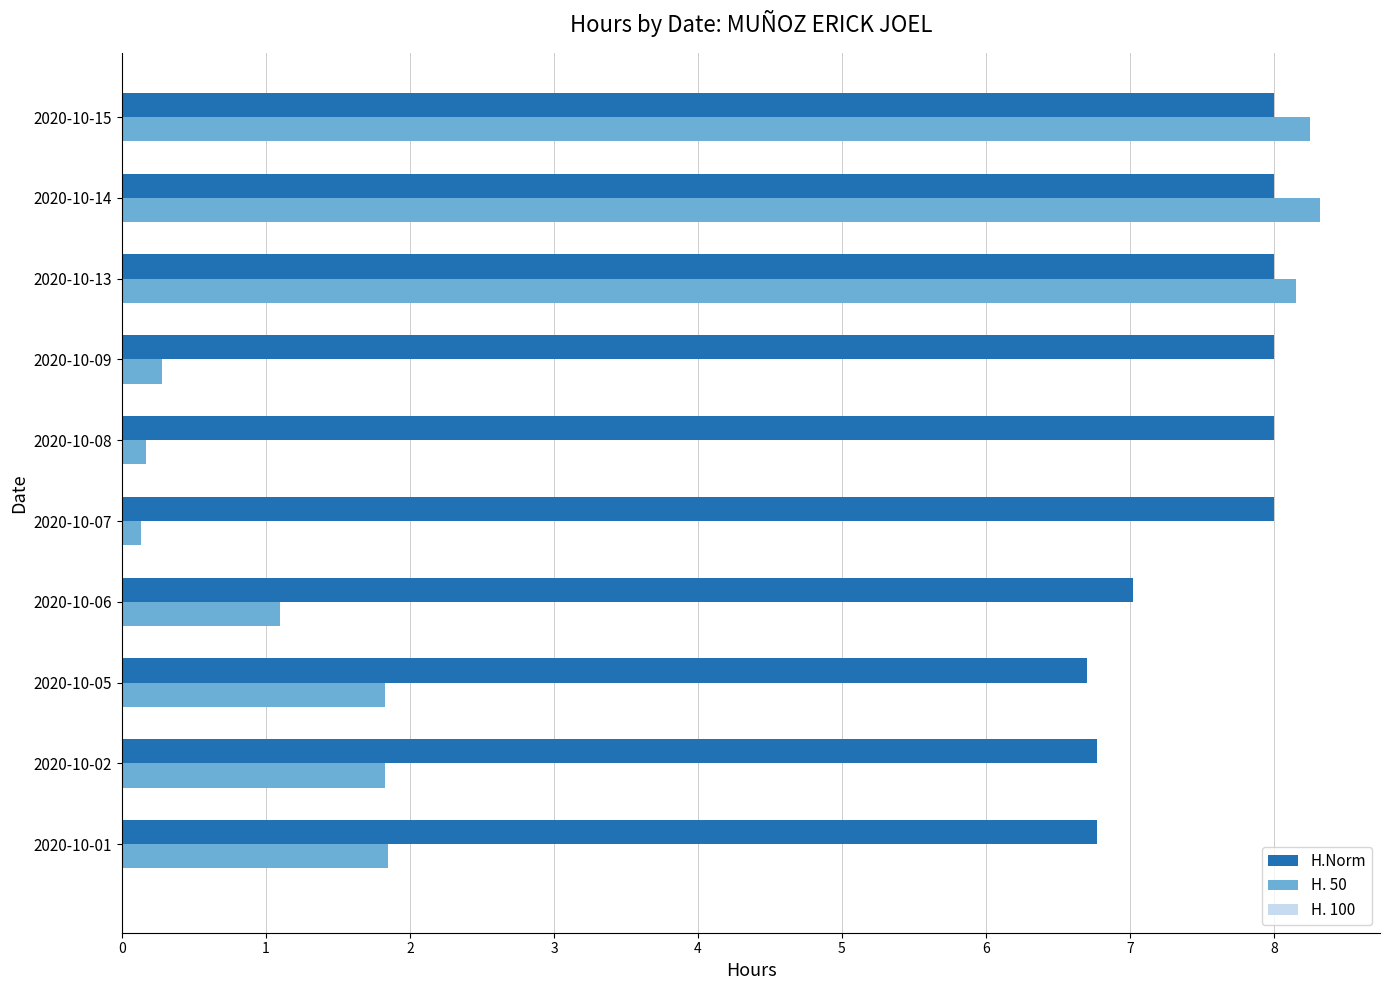

Count the H.Norm values in the range 6 to 8.

10